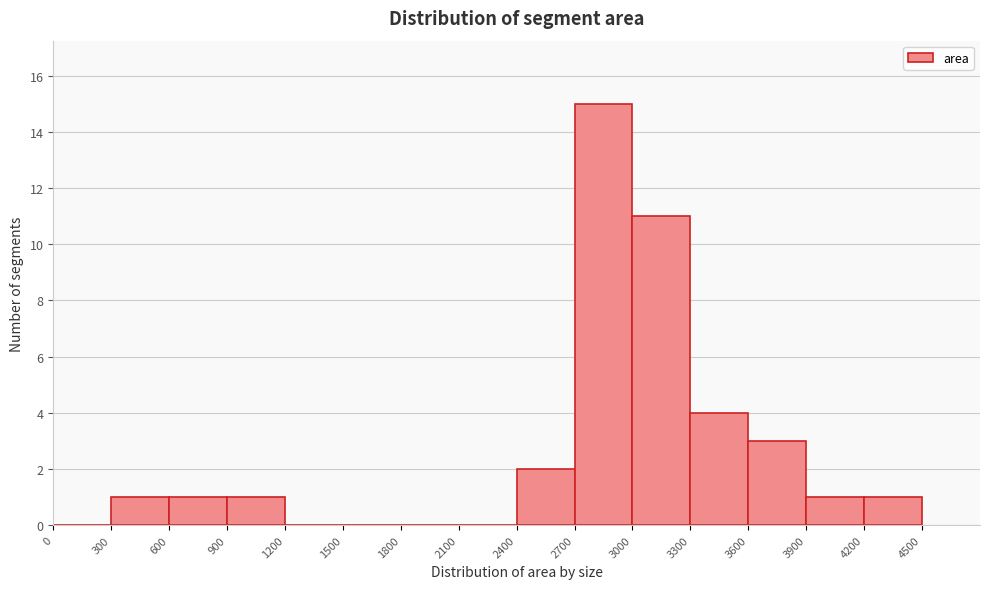

Reading left to right, transcribe this chart: for each bar, give the range it covers on the x-axis and its height. The values are not printed on the chart, so give them approximately, as read against the axis.

0 to 300: 0
300 to 600: 1
600 to 900: 1
900 to 1200: 1
1200 to 1500: 0
1500 to 1800: 0
1800 to 2100: 0
2100 to 2400: 0
2400 to 2700: 2
2700 to 3000: 15
3000 to 3300: 11
3300 to 3600: 4
3600 to 3900: 3
3900 to 4200: 1
4200 to 4500: 1